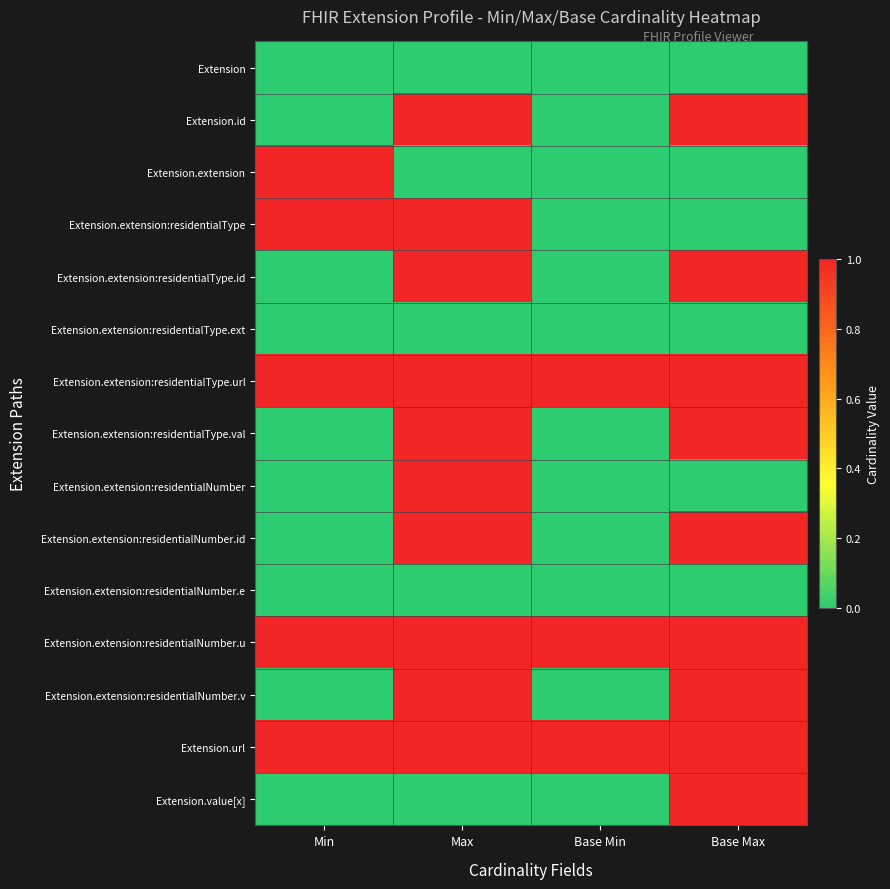

Reading left to right, list all the values displayed in this chart.

Extension: Min=0	Max=0	Base Min=0	Base Max=0
Extension.id: Min=0	Max=1	Base Min=0	Base Max=1
Extension.extension: Min=1	Max=0	Base Min=0	Base Max=0
Extension.extension:residentialType: Min=1	Max=1	Base Min=0	Base Max=0
Extension.extension:residentialType.id: Min=0	Max=1	Base Min=0	Base Max=1
Extension.extension:residentialType.ext: Min=0	Max=0	Base Min=0	Base Max=0
Extension.extension:residentialType.url: Min=1	Max=1	Base Min=1	Base Max=1
Extension.extension:residentialType.val: Min=0	Max=1	Base Min=0	Base Max=1
Extension.extension:residentialNumber: Min=0	Max=1	Base Min=0	Base Max=0
Extension.extension:residentialNumber.id: Min=0	Max=1	Base Min=0	Base Max=1
Extension.extension:residentialNumber.e: Min=0	Max=0	Base Min=0	Base Max=0
Extension.extension:residentialNumber.u: Min=1	Max=1	Base Min=1	Base Max=1
Extension.extension:residentialNumber.v: Min=0	Max=1	Base Min=0	Base Max=1
Extension.url: Min=1	Max=1	Base Min=1	Base Max=1
Extension.value[x]: Min=0	Max=0	Base Min=0	Base Max=1